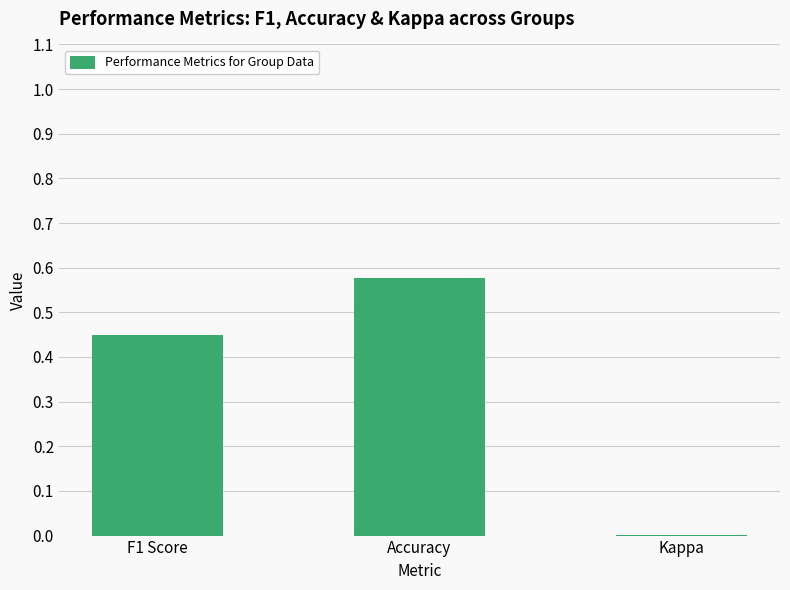

What is the sum of all values?

1.0